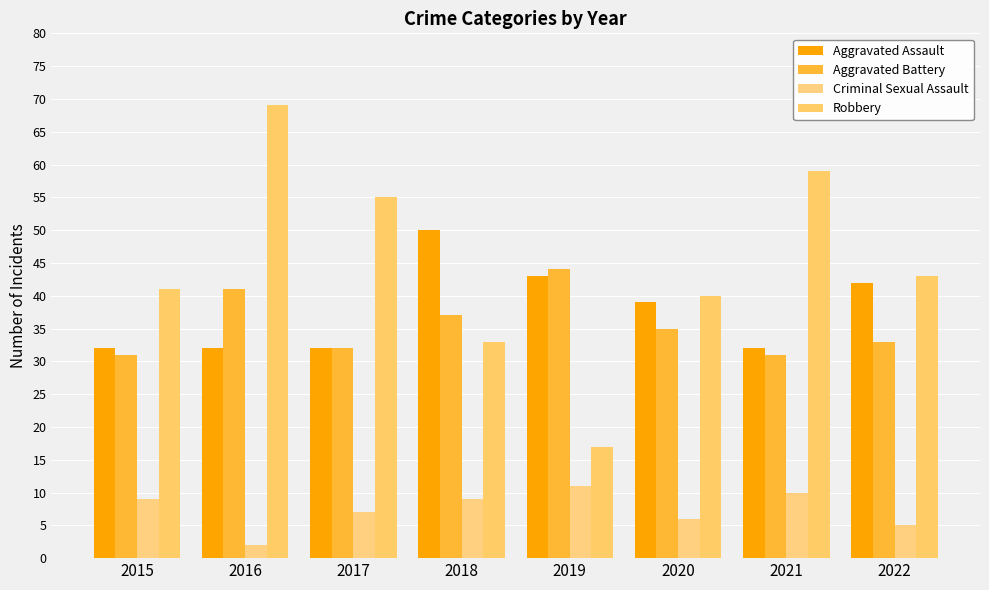

At which category is the sum across all series the highest?

2016